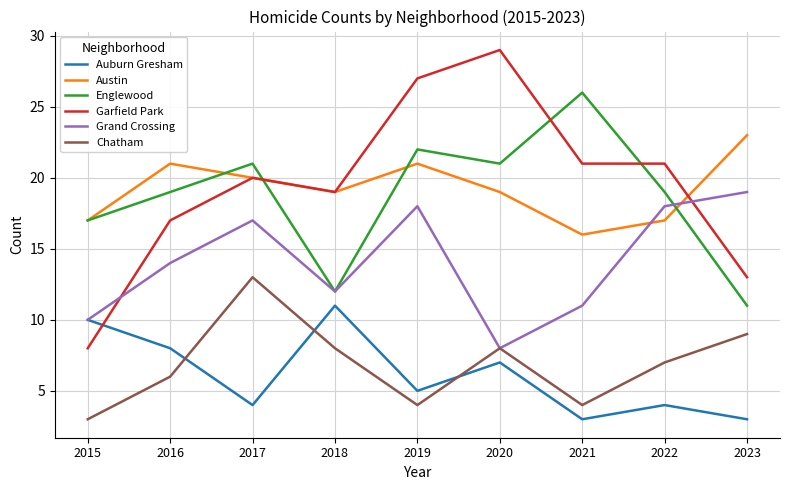

What is the approximate value of Garfield Park at 2019, to the nearest 10?

30